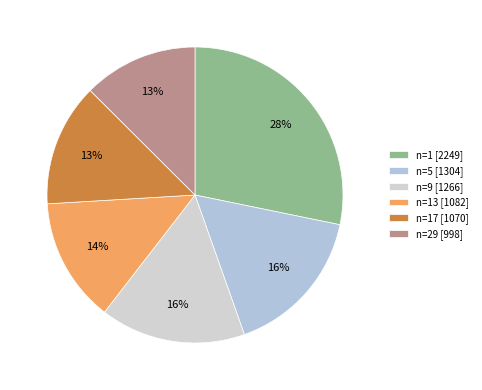

How many slices are in this pie chart?

6